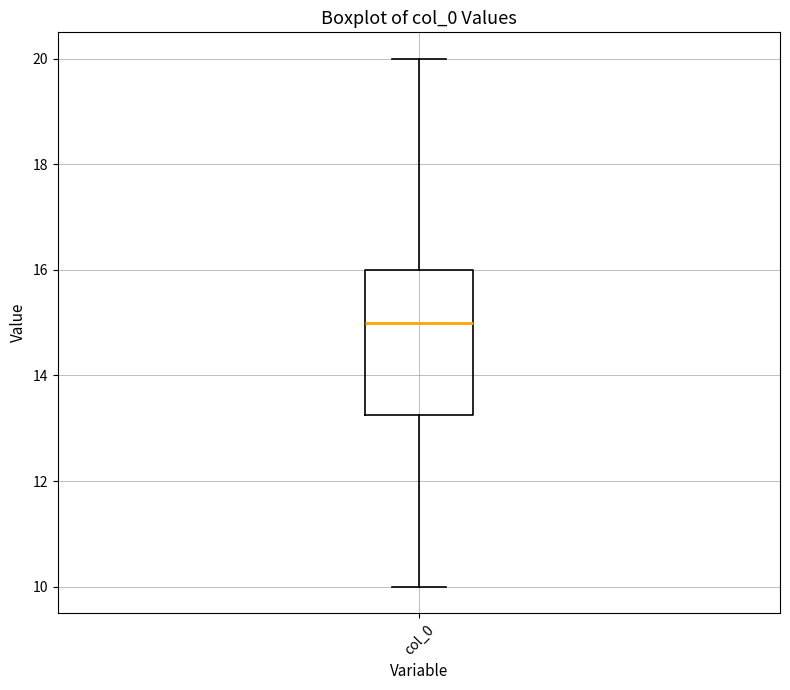

Transcribe this box plot: give where the median line is, the range the box spans, and where the two whiskers end, as read against the y-axis. The values are not printed on the chart, so give them approximately, as read against the axis.

median 15.0, box 13.2 to 16.0, whiskers 10.0 to 20.0